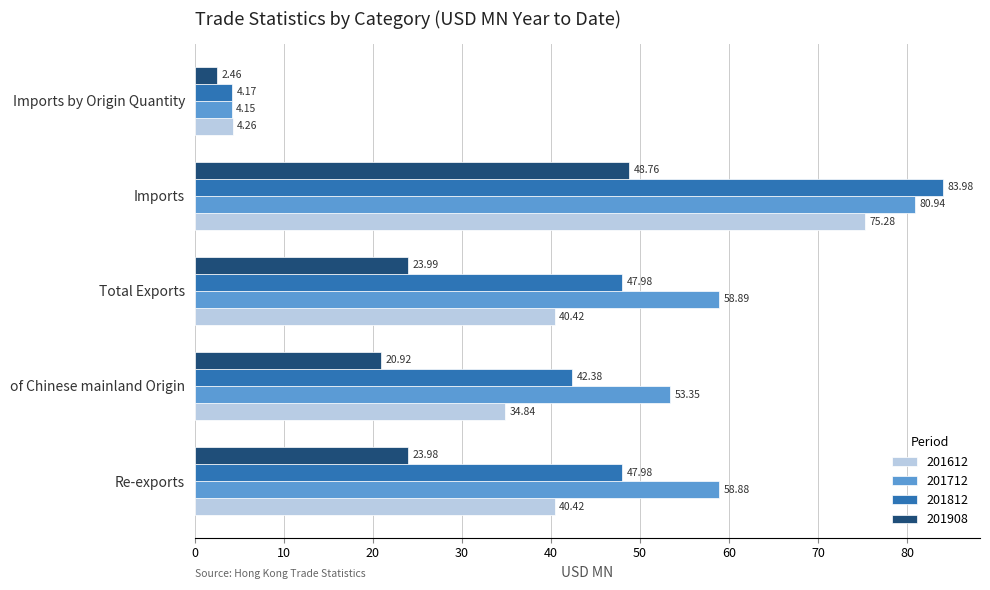

What is the highest value of the 201908 series?

48.8